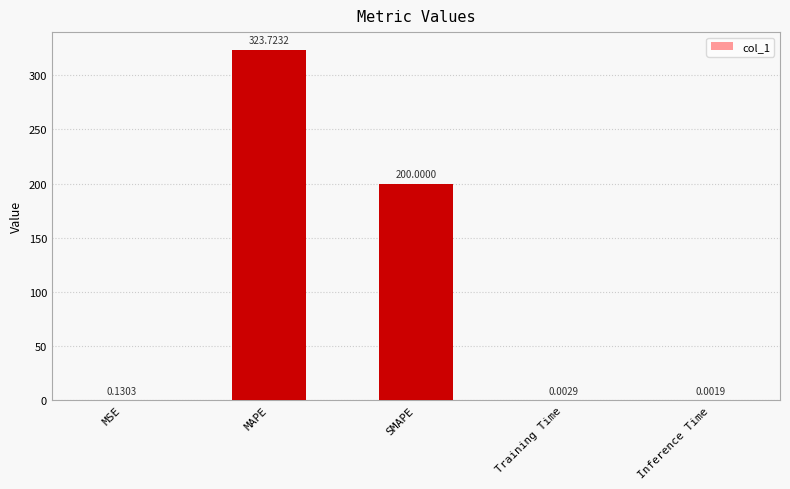

Are the bars horizontal?

No